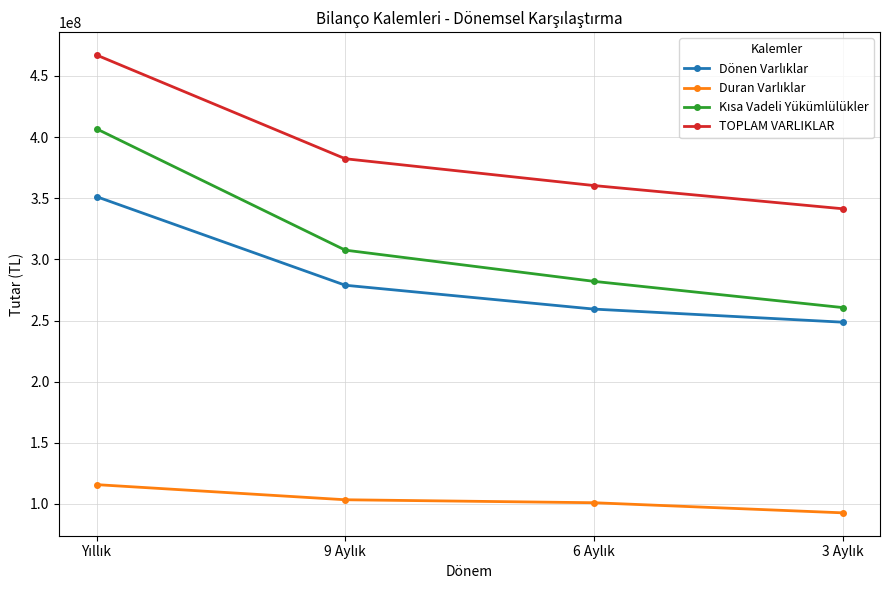

Which series has the largest total across all categories?

TOPLAM VARLIKLAR